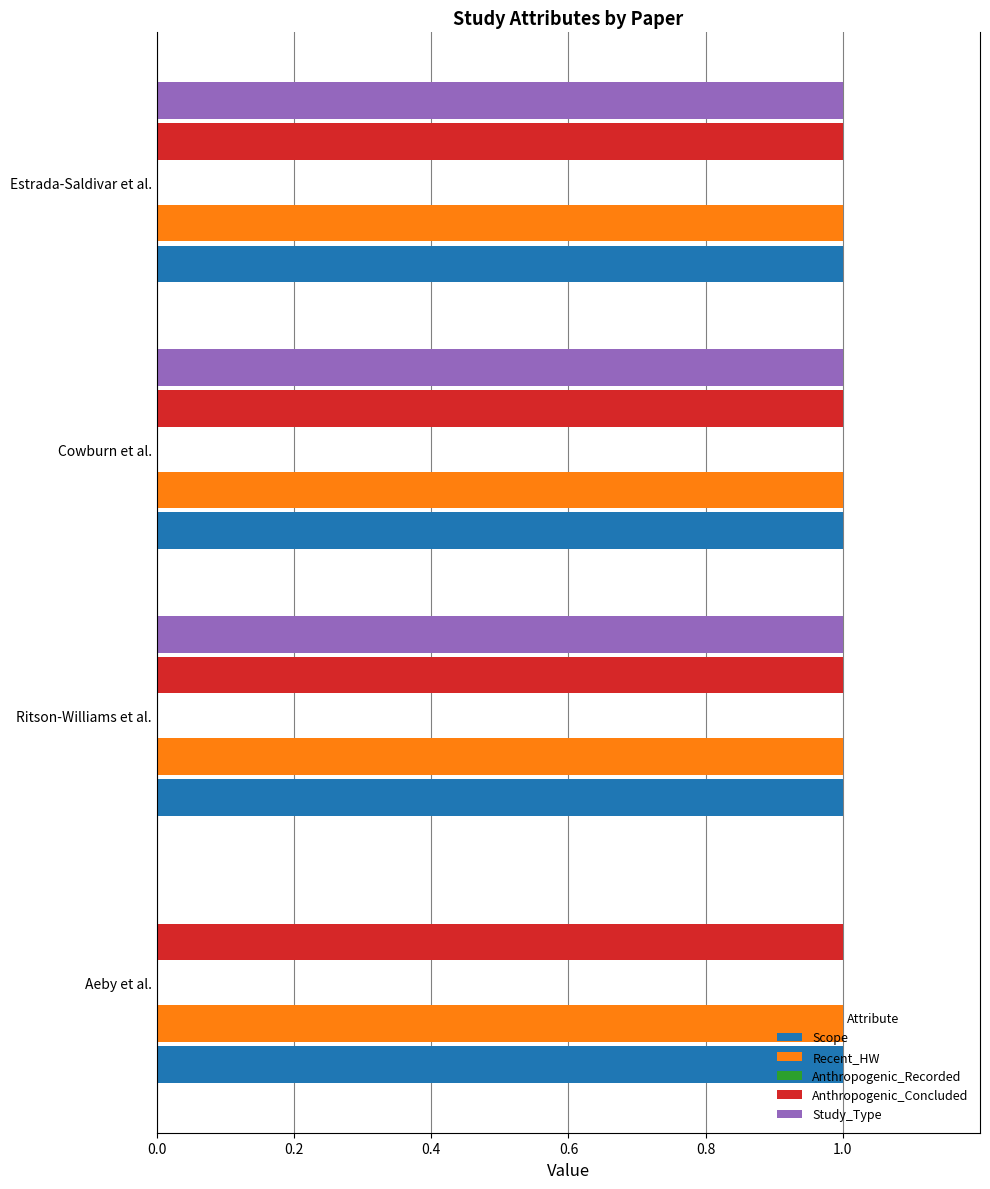

The value of Scope at Cowburn et al. is 0. True or false?

False